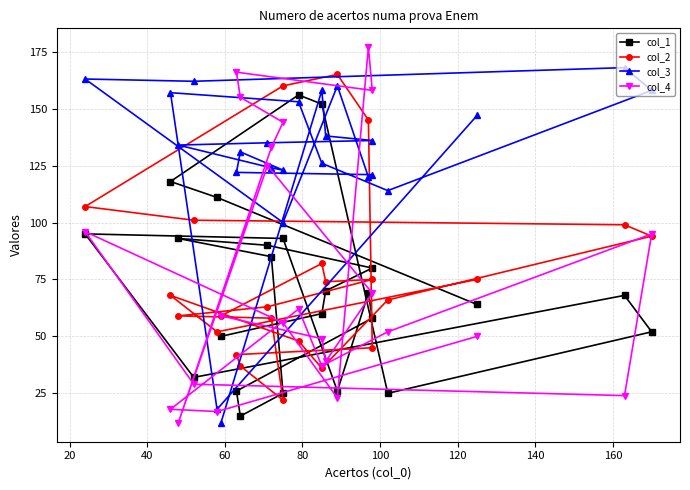

The col_1 series shows 171 at 40. True or false?

False